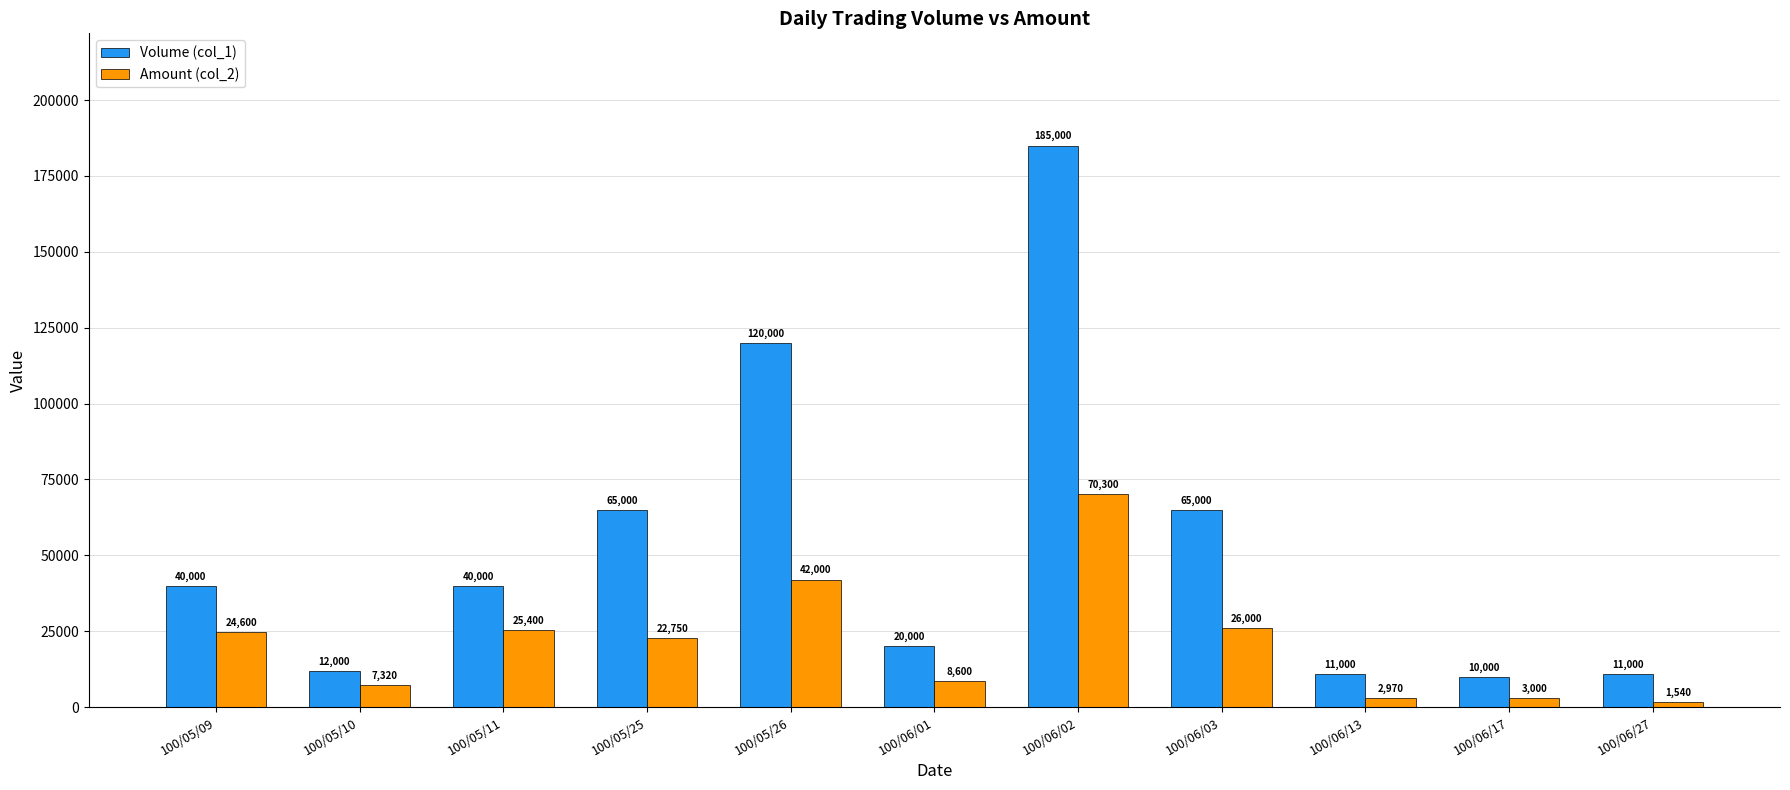

Which series has the largest range (max minus min)?

Volume (col_1)